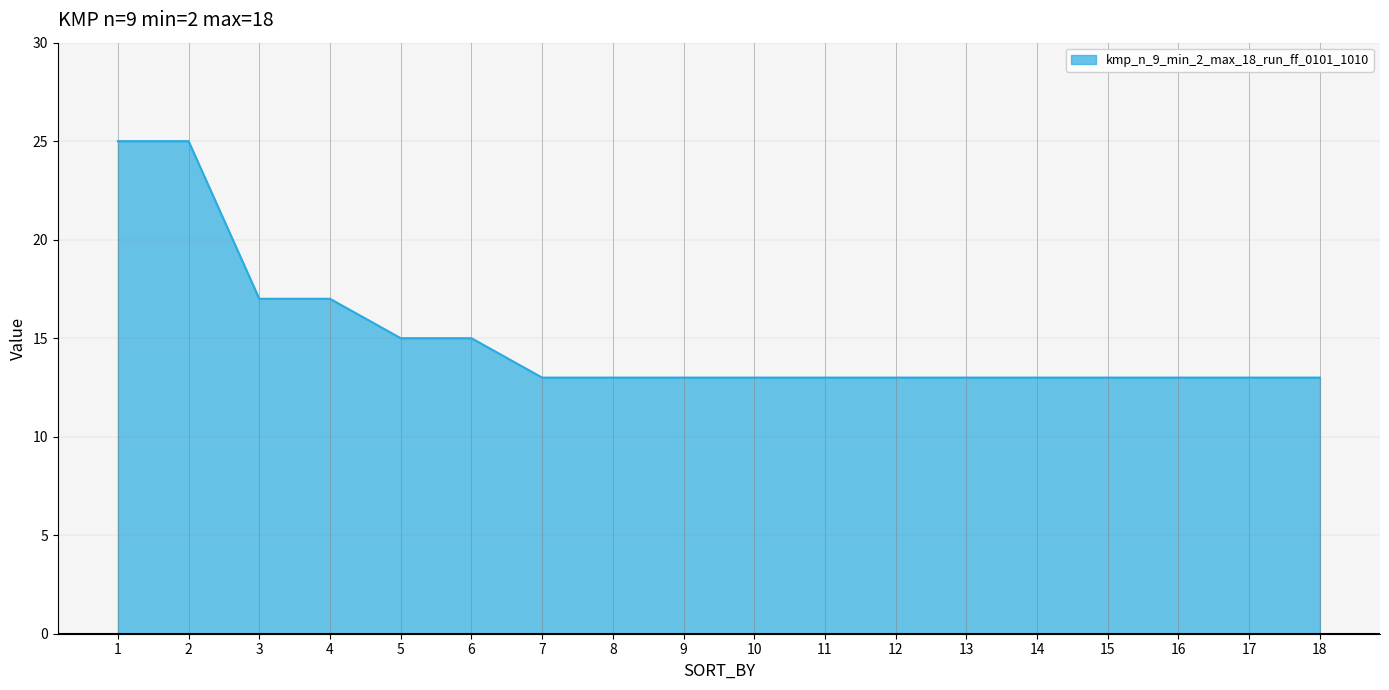

Does the chart display data point markers on the line(s)?

No